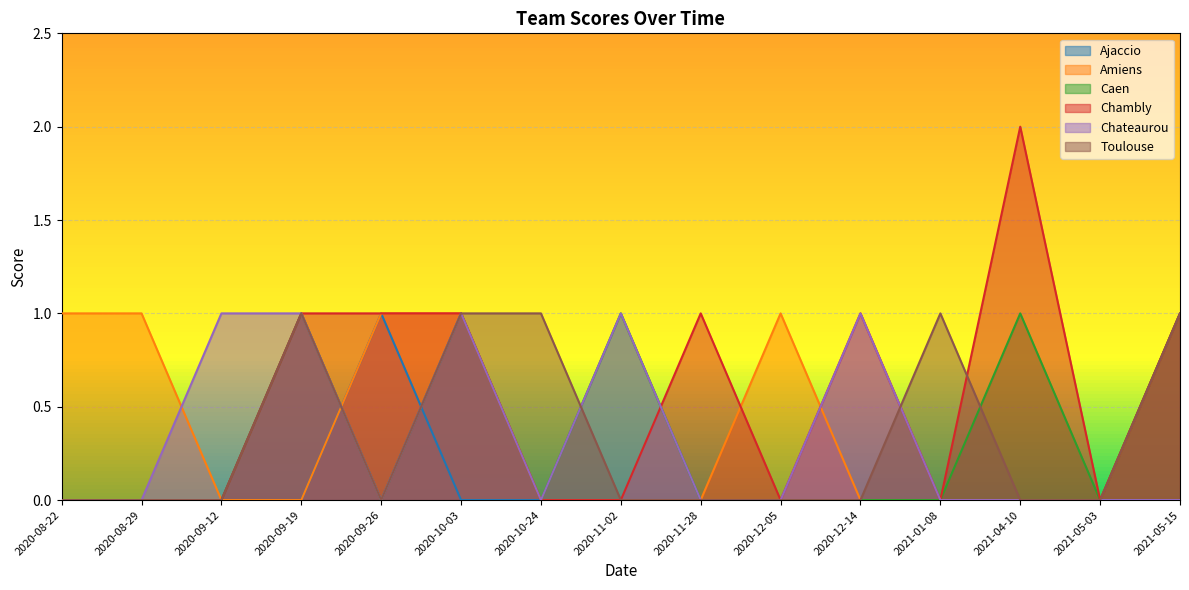

Reading right to left, transcribe all the data shown in this chart.

Ajaccio: 2021-05-15=0	2021-05-03=0	2021-04-10=0	2021-01-08=0	2020-12-14=0	2020-12-05=0	2020-11-28=0	2020-11-02=0	2020-10-24=0	2020-10-03=0	2020-09-26=1	2020-09-19=0	2020-09-12=0	2020-08-29=0	2020-08-22=0
Amiens: 2021-05-15=1	2021-05-03=0	2021-04-10=0	2021-01-08=0	2020-12-14=0	2020-12-05=1	2020-11-28=0	2020-11-02=0	2020-10-24=0	2020-10-03=1	2020-09-26=1	2020-09-19=0	2020-09-12=0	2020-08-29=1	2020-08-22=1
Caen: 2021-05-15=1	2021-05-03=0	2021-04-10=1	2021-01-08=0	2020-12-14=0	2020-12-05=0	2020-11-28=0	2020-11-02=1	2020-10-24=0	2020-10-03=1	2020-09-26=0	2020-09-19=1	2020-09-12=0	2020-08-29=0	2020-08-22=0
Chambly: 2021-05-15=1	2021-05-03=0	2021-04-10=2	2021-01-08=0	2020-12-14=1	2020-12-05=0	2020-11-28=1	2020-11-02=0	2020-10-24=0	2020-10-03=1	2020-09-26=1	2020-09-19=1	2020-09-12=0	2020-08-29=0	2020-08-22=0
Chateaurou: 2021-05-15=0	2021-05-03=0	2021-04-10=0	2021-01-08=0	2020-12-14=1	2020-12-05=0	2020-11-28=0	2020-11-02=1	2020-10-24=0	2020-10-03=1	2020-09-26=0	2020-09-19=1	2020-09-12=1	2020-08-29=0	2020-08-22=0
Toulouse: 2021-05-15=1	2021-05-03=0	2021-04-10=0	2021-01-08=1	2020-12-14=0	2020-12-05=0	2020-11-28=0	2020-11-02=0	2020-10-24=1	2020-10-03=1	2020-09-26=0	2020-09-19=1	2020-09-12=0	2020-08-29=0	2020-08-22=0